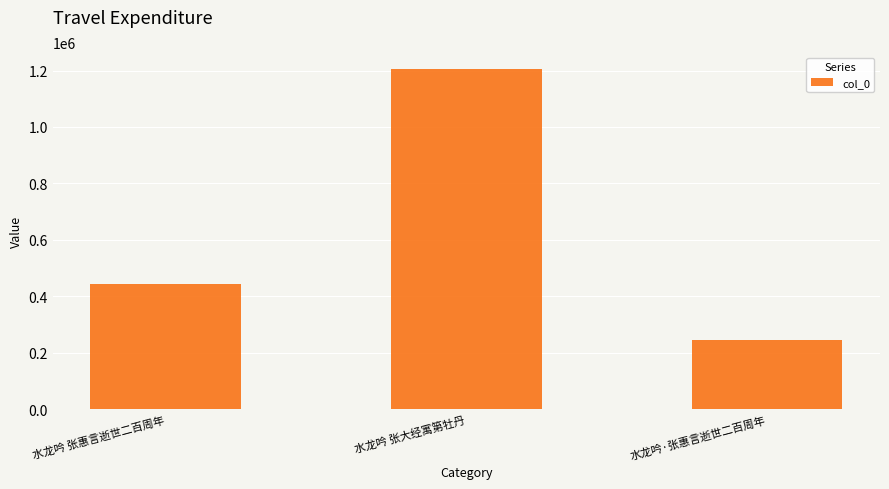

How many bars are there in total?

3